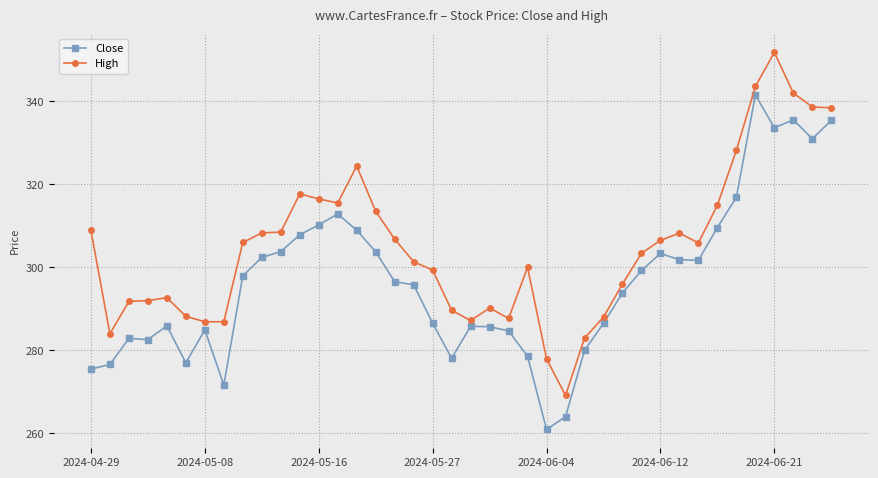

What is the difference between the maximum and second lowest values in the Close series?

77.5